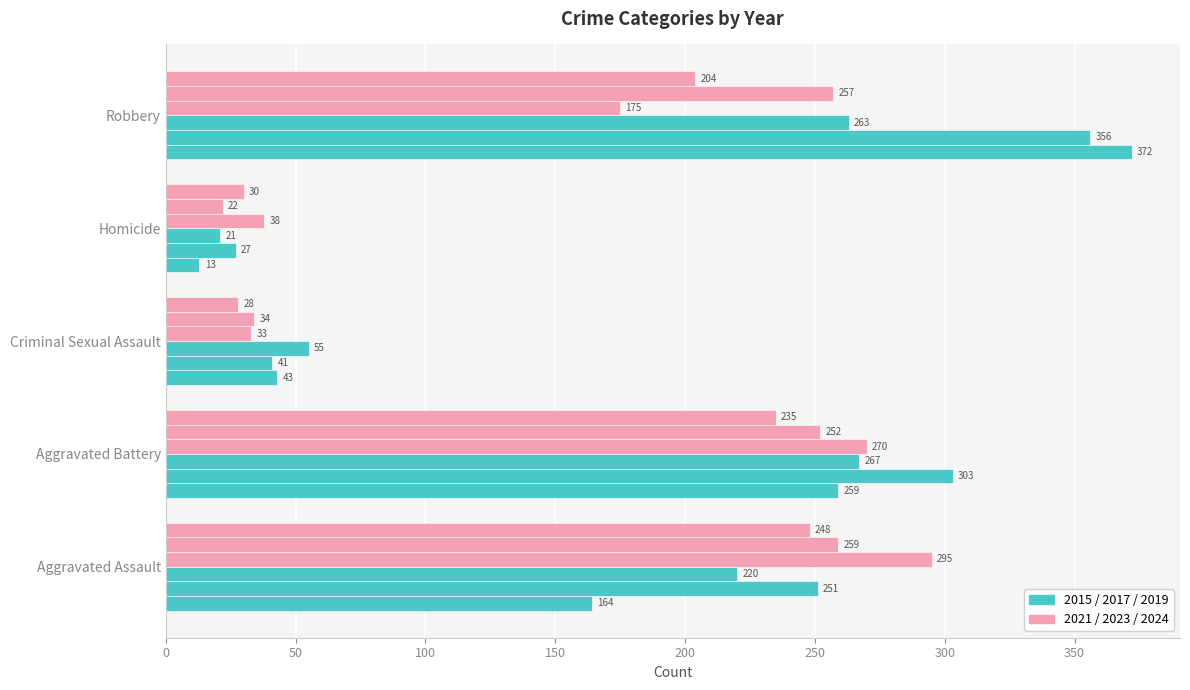

What position from the right is Homicide?

2